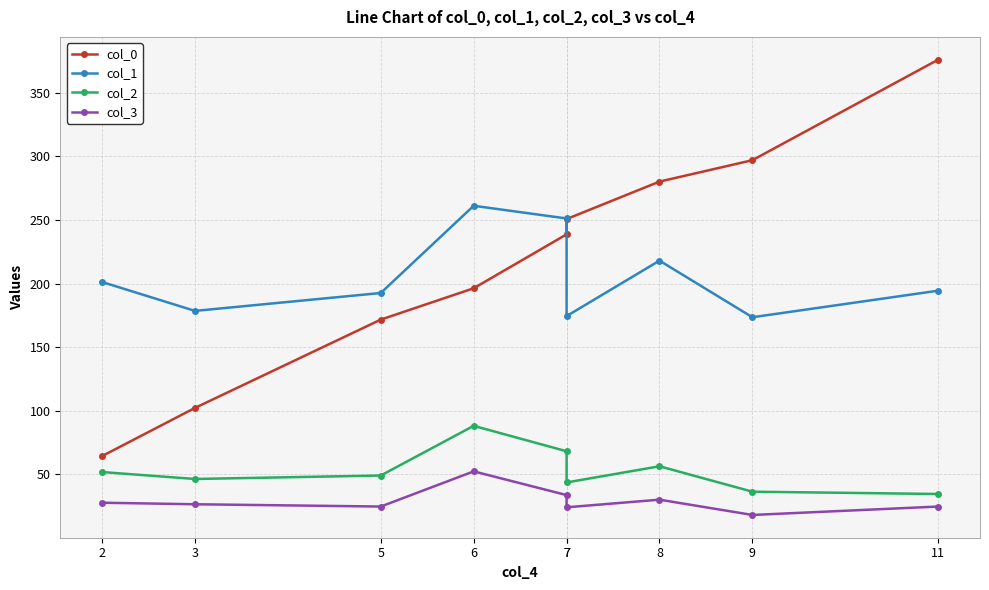

Reading right to left, extract all data points from this chart.

col_0: 376.0	297.0	280.1	250.7	238.7	196.3	171.6	102.2	64.3
col_1: 194.4	173.5	218.0	174.4	251.1	261.1	192.6	178.5	201.2
col_2: 34.5	36.3	56.3	43.6	68.1	88.1	49.0	46.3	51.8
col_3: 24.6	18.0	30.1	24.0	33.7	52.3	24.6	26.5	27.7